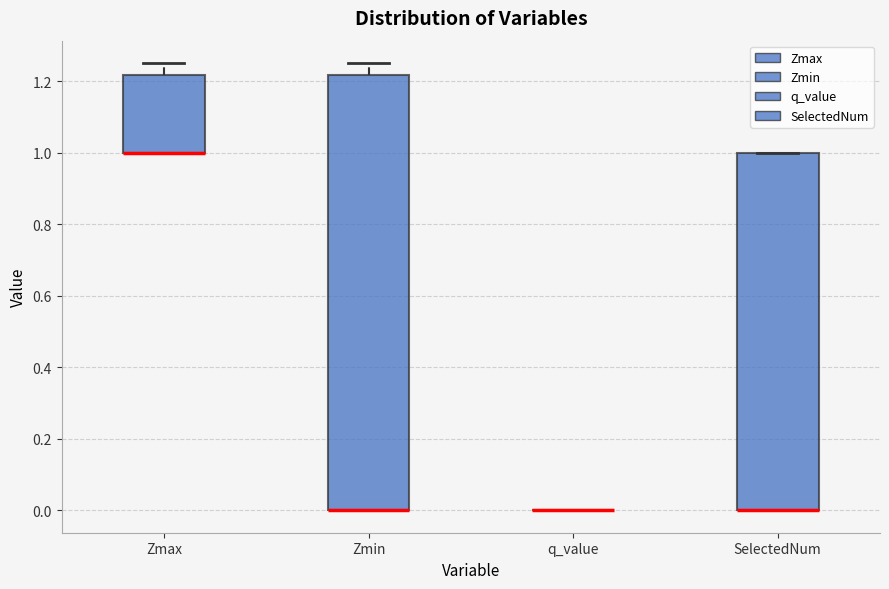

Reading left to right, read every box against the y-axis: the position of its median line, the range the box covers, and the ends of its whiskers. The values are not printed on the chart, so give them approximately, as read against the axis.

Zmax: median 1.00 (drawn on the box's lower edge), box 1.00 to 1.22, whiskers 1.00 to 1.26
Zmin: median 0.00 (drawn on the box's lower edge), box 0.00 to 1.22, whiskers 0.00 to 1.26
q_value: box collapsed to a line at 0.00, whiskers 0.00 to 0.00
SelectedNum: median 0.00 (drawn on the box's lower edge), box 0.00 to 1.00, whiskers 0.00 to 1.00